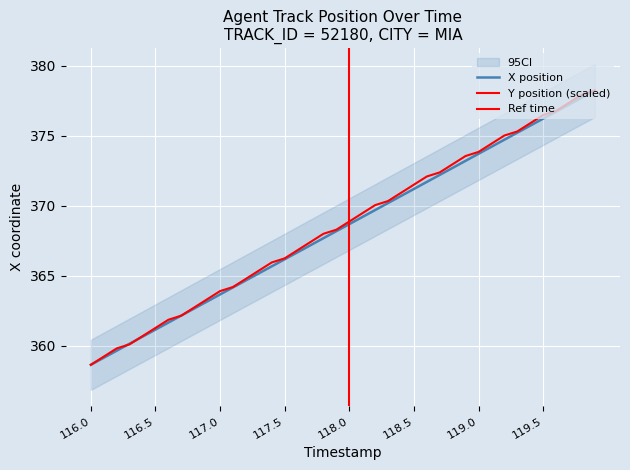

How many data points in Y are less than 368?

18